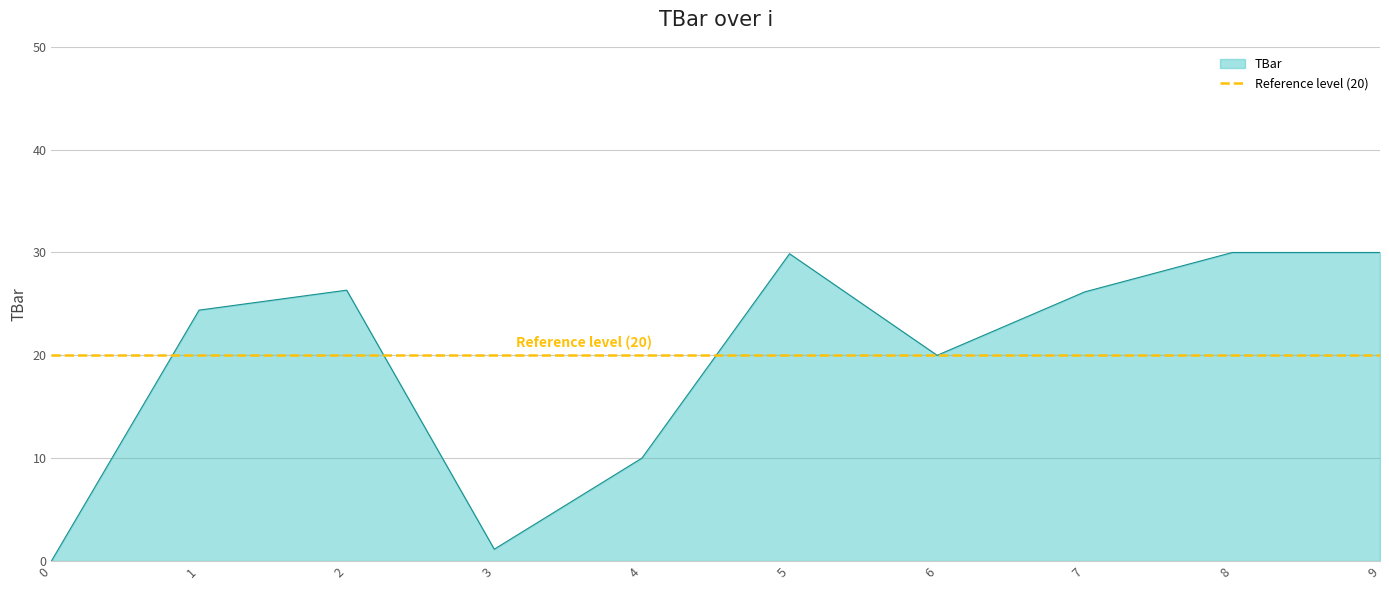

What is the sum of the values at 6 and 2?

46.3